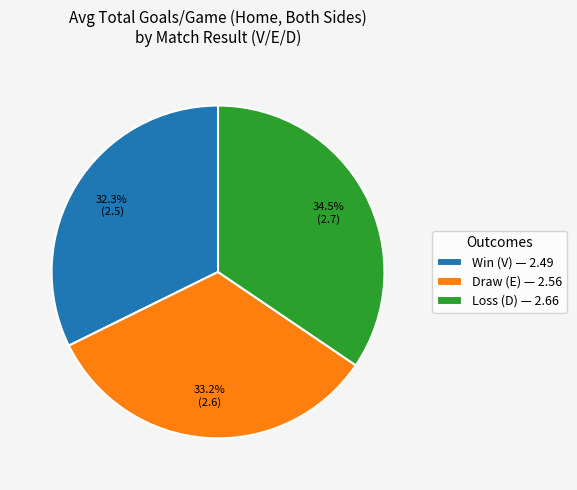

How much of the chart is everything except Loss (D) — 2.66?

65.5%